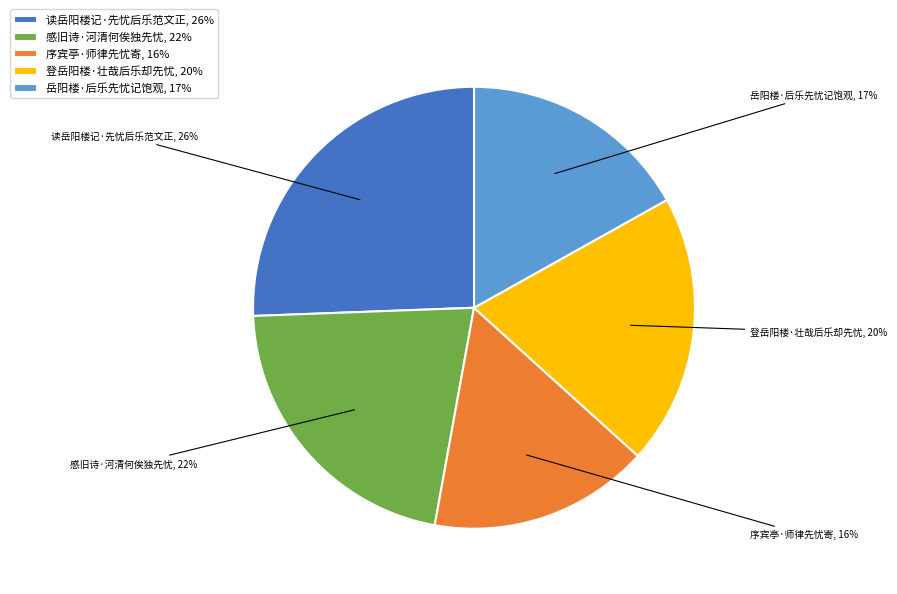

How many segments does this pie chart have?

5